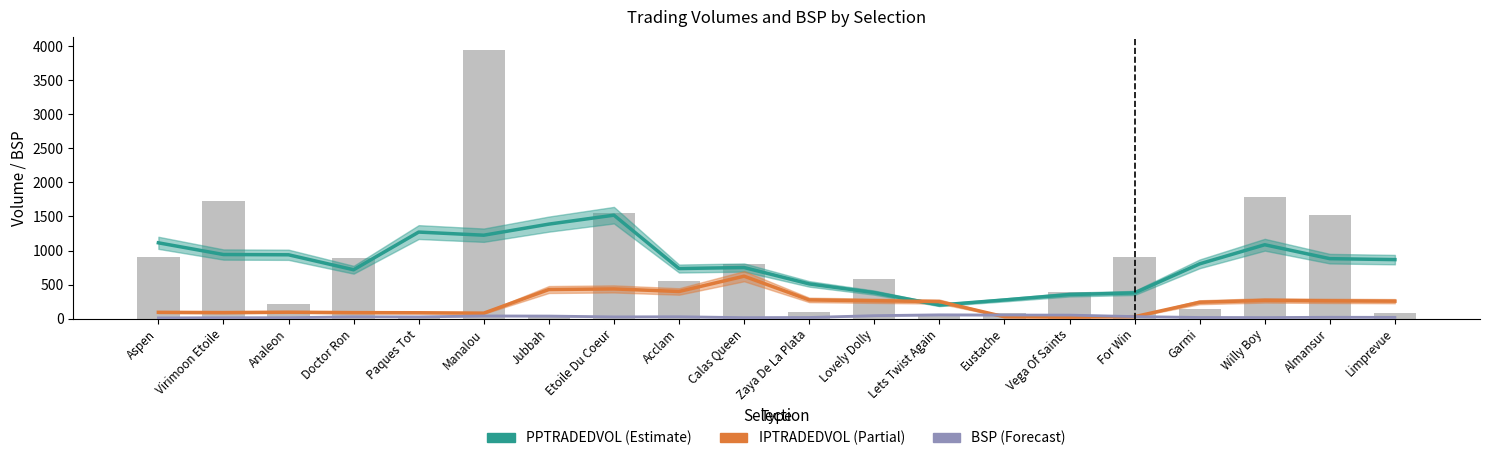

At which category is the sum across all series the highest?

Etoile Du Coeur